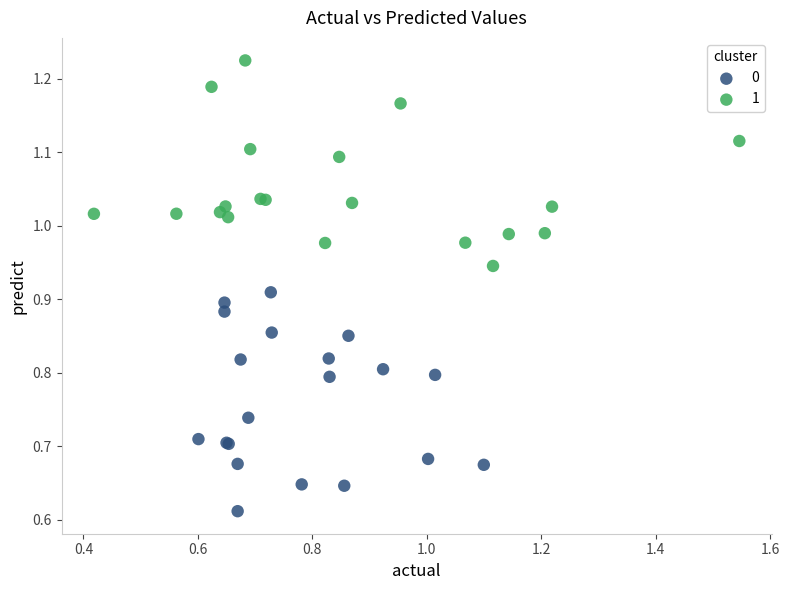

What are all the series names shown in the legend?

0, 1